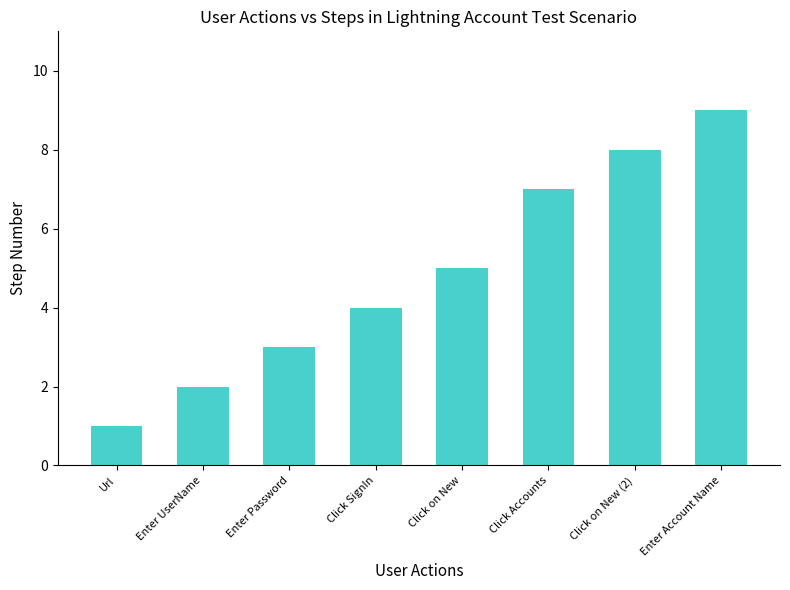

What is the label of the 2nd bar from the right?

Click on New (2)